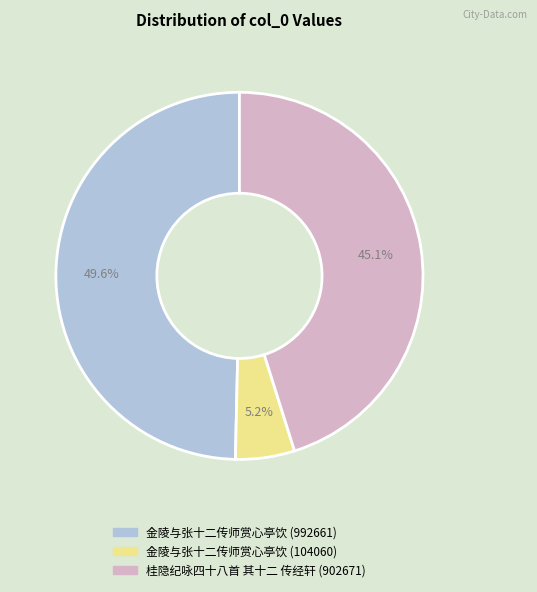

The 金陵与张十二传师赏心亭饮 (104060) slice represents 5% of the pie. True or false?

True